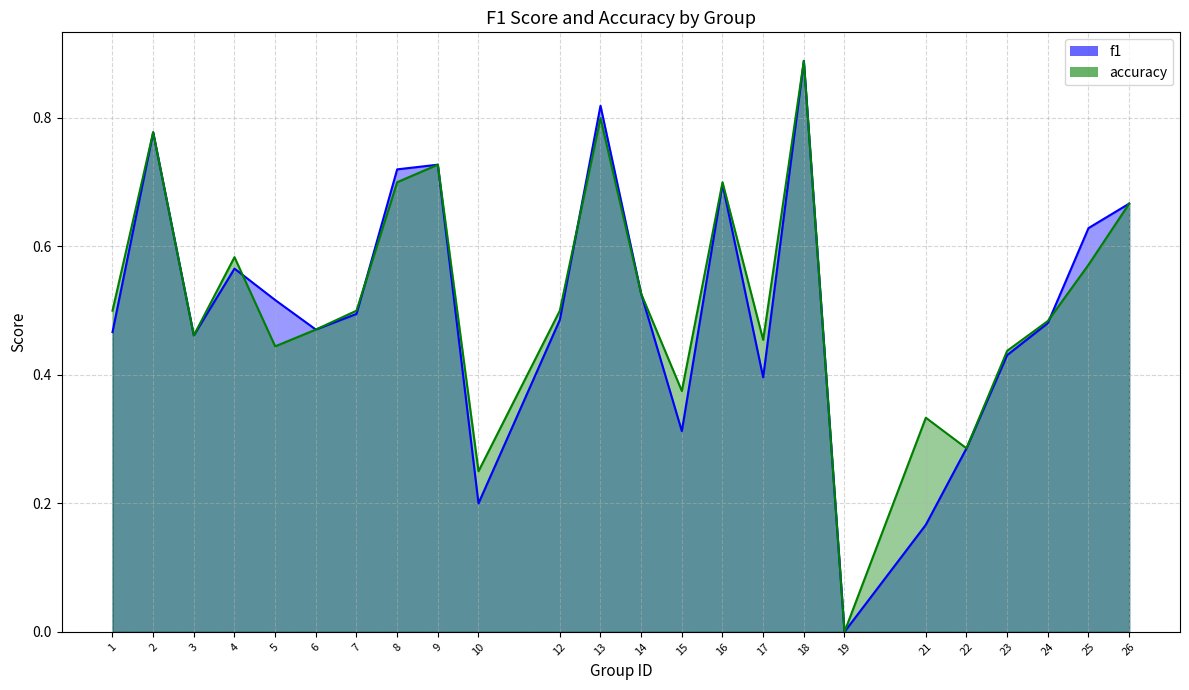

Does the chart display data point markers on the line(s)?

No